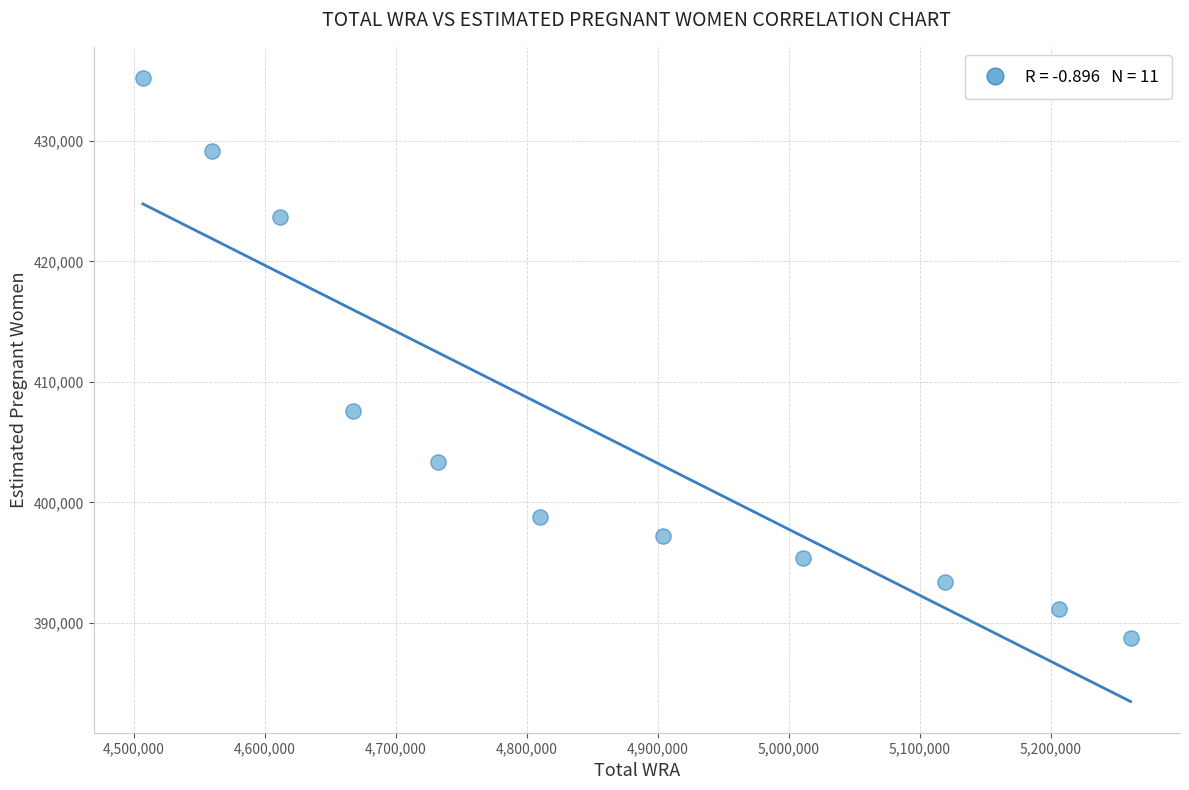

What Y value in the scatter plot is closest to 411980?

407574.7